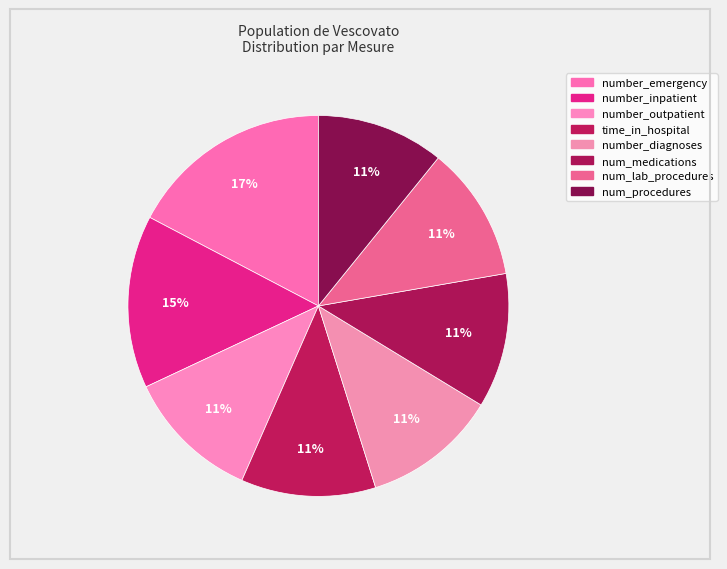

How many segments does this pie chart have?

8